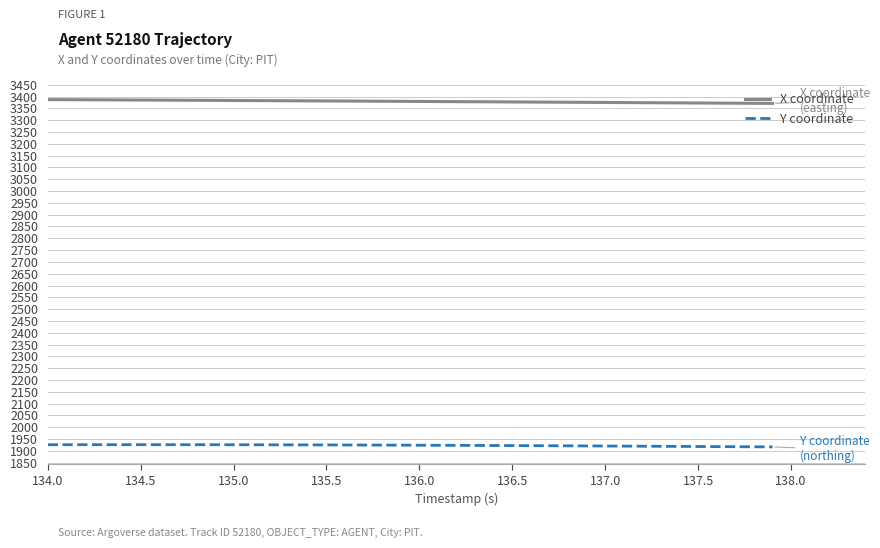

List the series in order of their peak value, lowest first.

Y coordinate, X coordinate